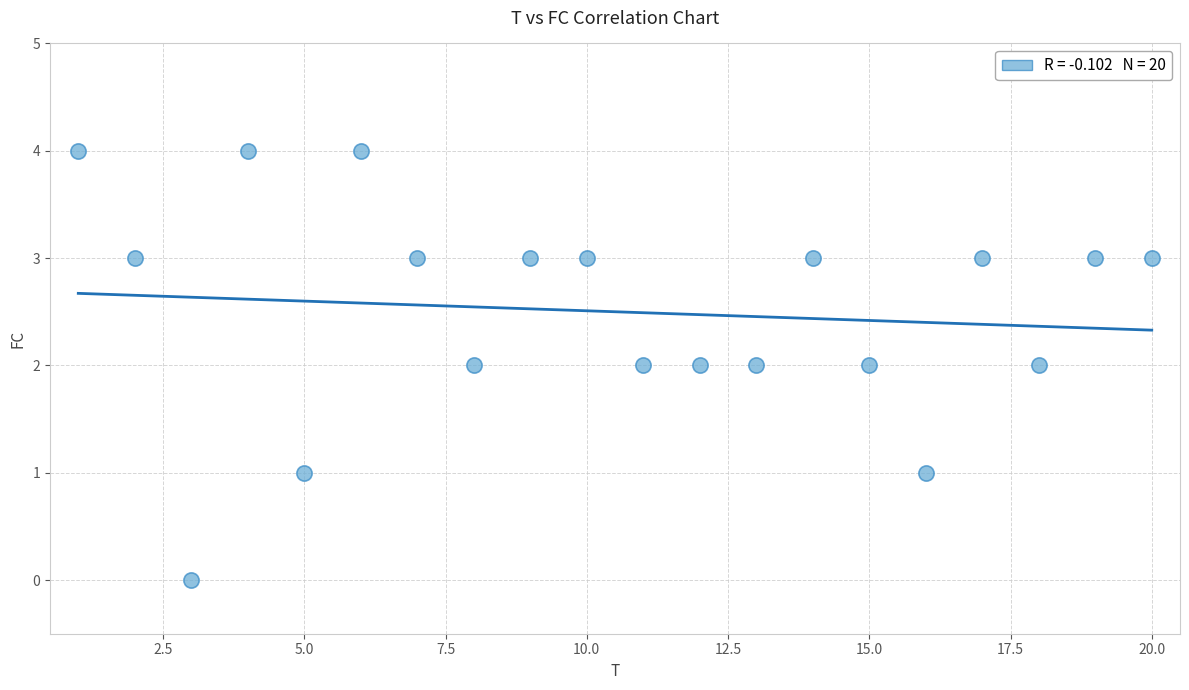

What is the range of X values (max minus min)?

19